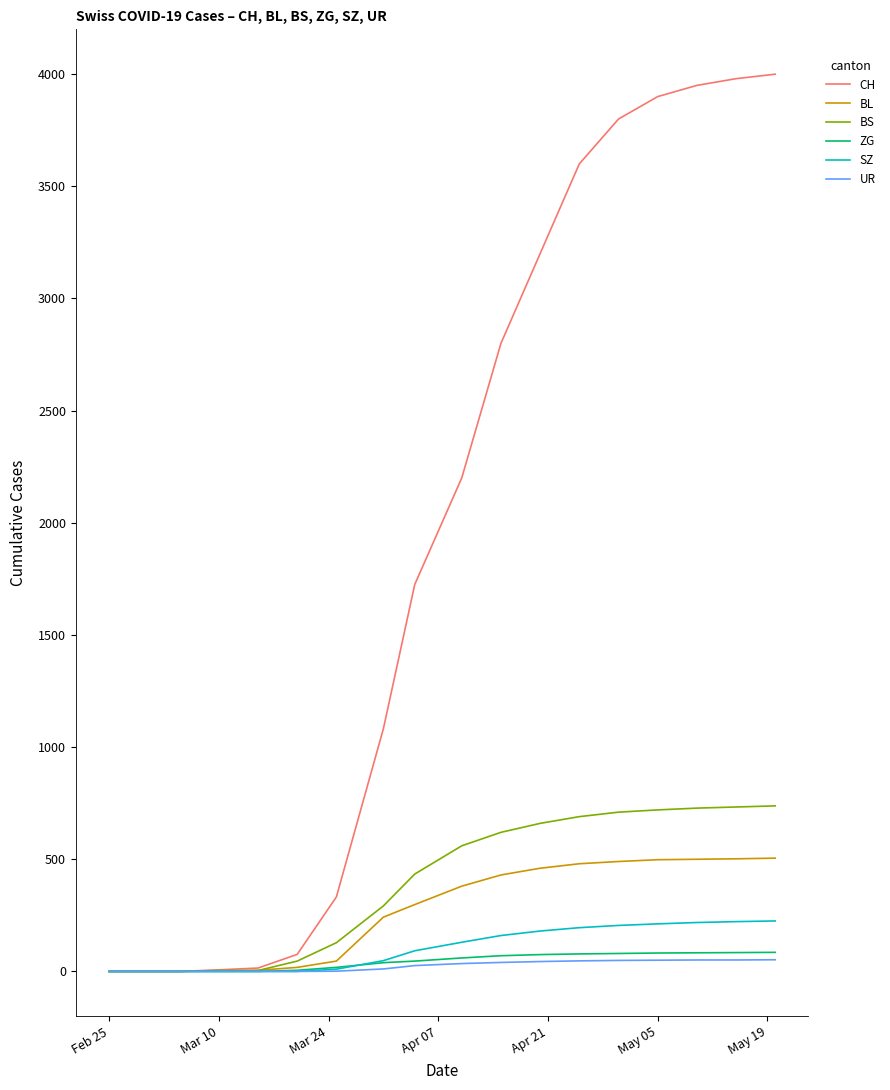

Which series has the largest range (max minus min)?

CH